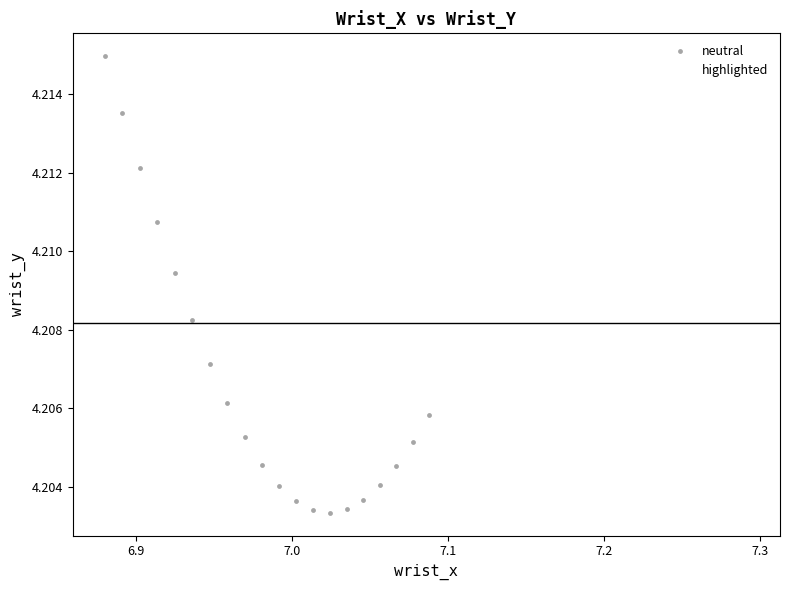

Which series has the largest Y range (max minus min)?

neutral